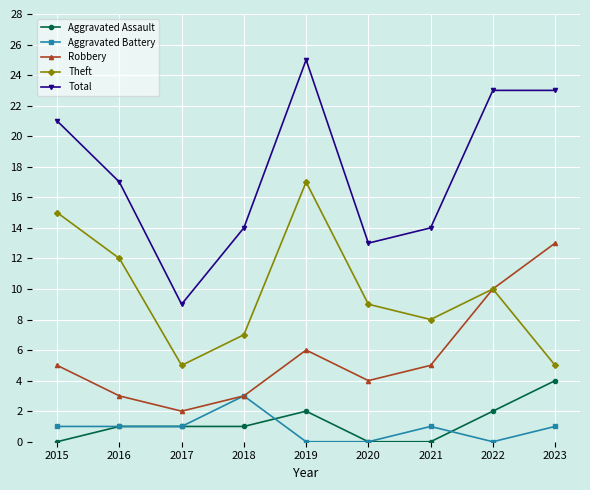

What is the maximum value for Total?

25